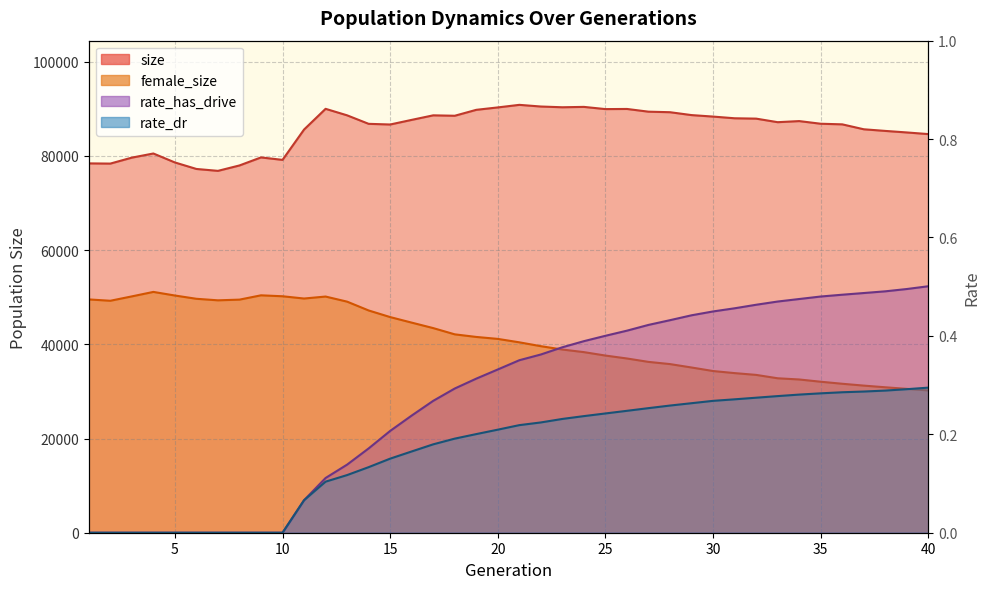

True or false: rate_has_drive and rate_dr intersect in this chart.

False